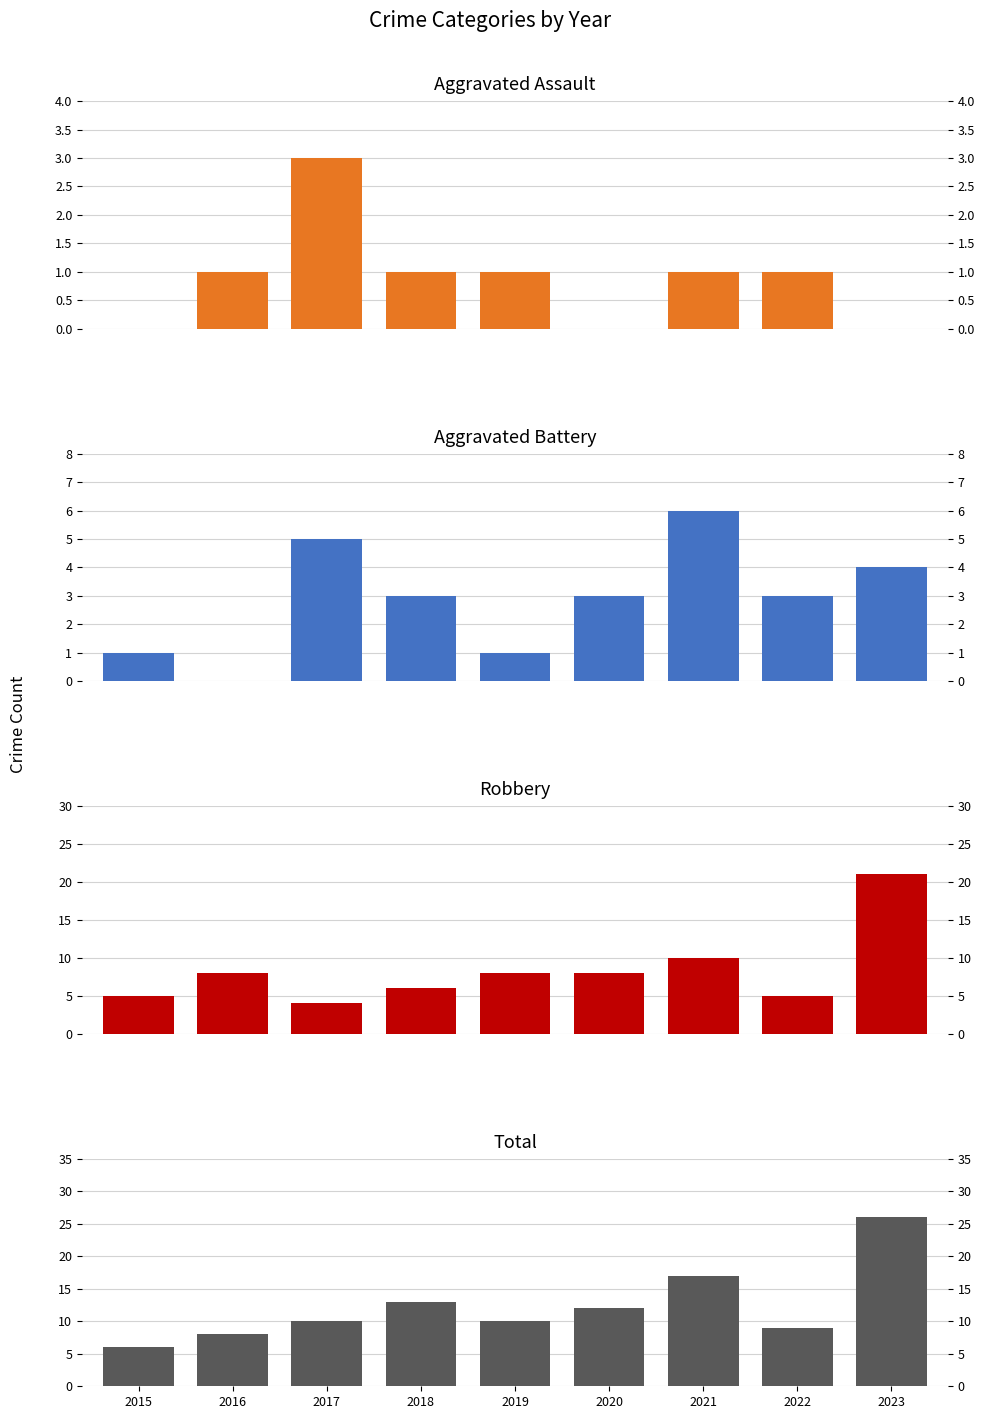

Which category has the lowest value in the Aggravated Battery series?

2016